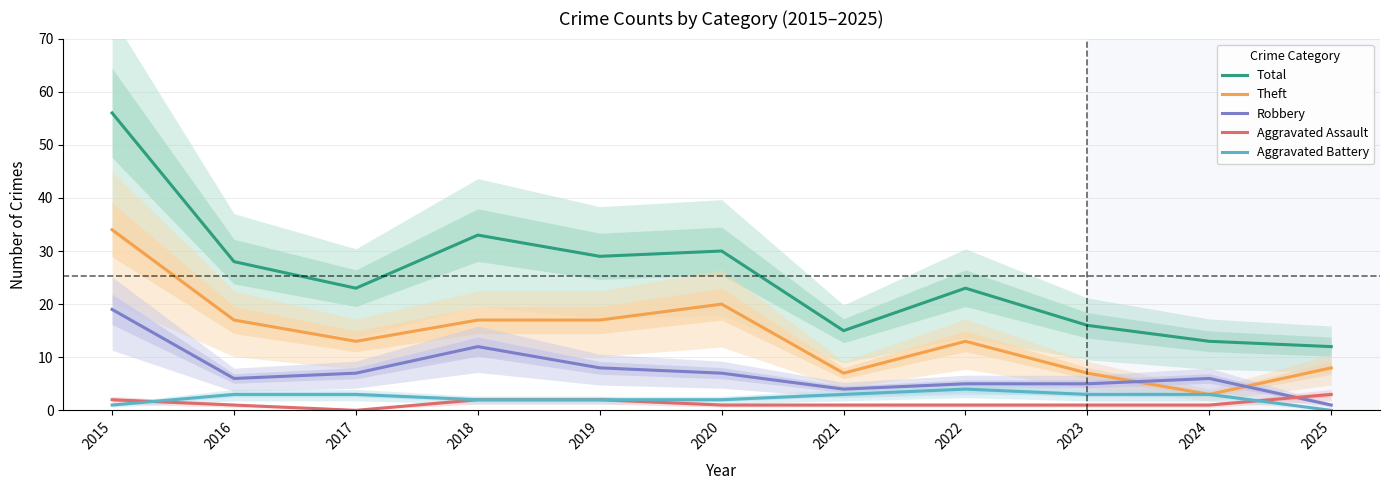

What is the value of the Theft point at the 11th from the left?

8